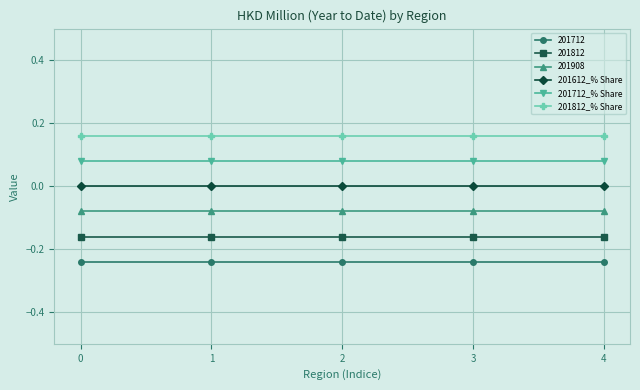

Which series has the largest total across all categories?

201812_% Share